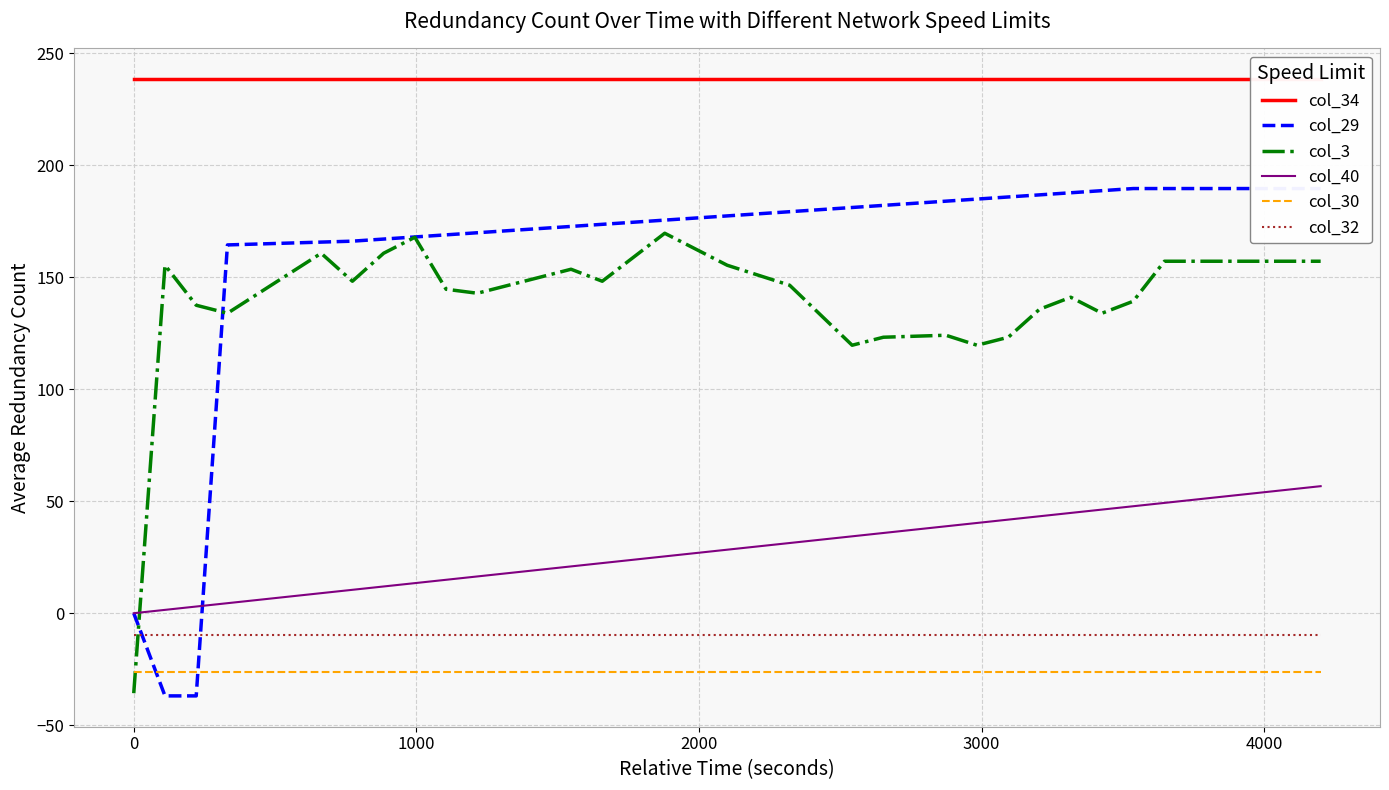

What is the maximum value for col_40?

56.7